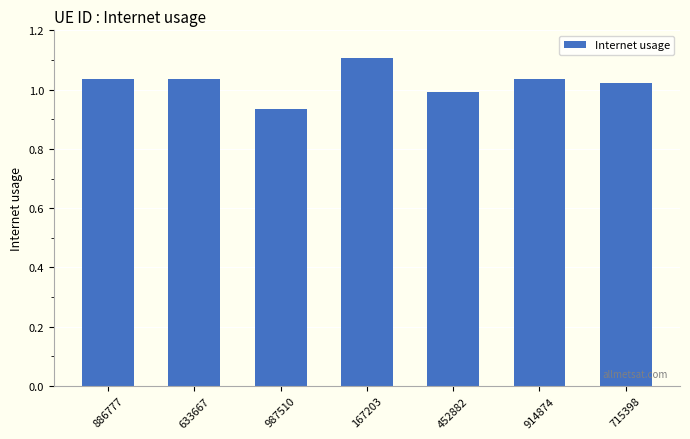

True or false: the data shows 1.1 at 167203.

True